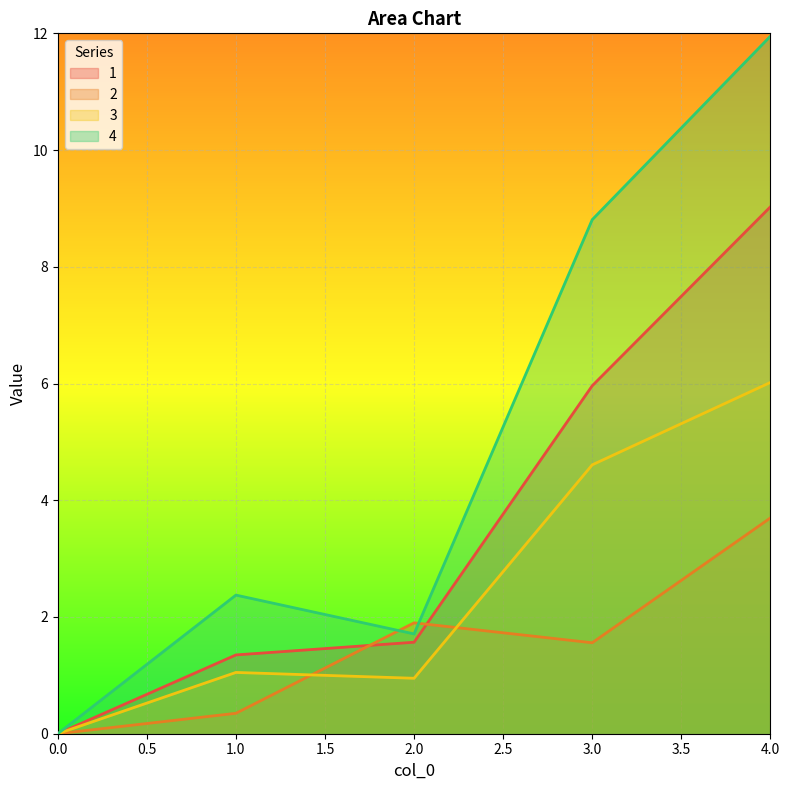

What is the sum of all 1 values?

17.9